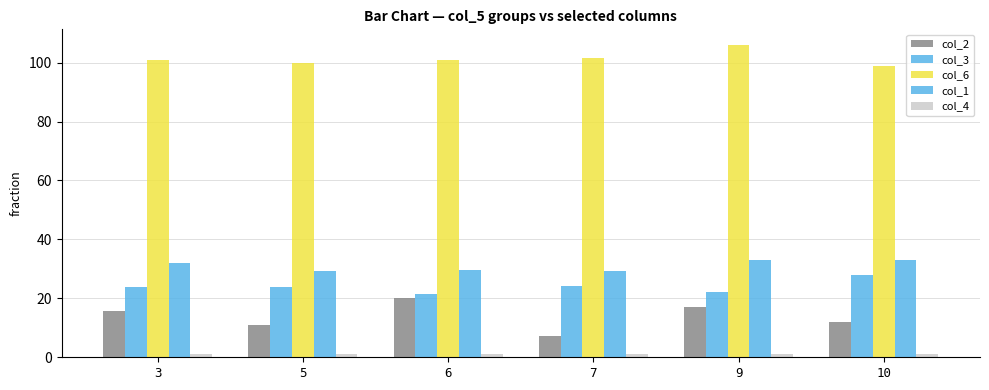

True or false: col_3 has a value of 8.8 at 7.

False